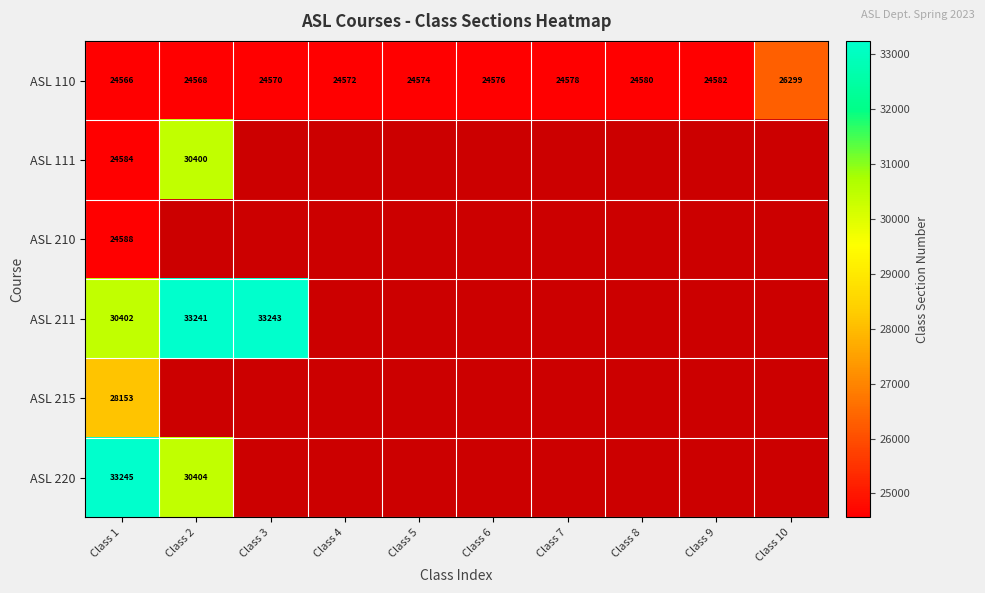

At which category is the sum across all series the highest?

Class 1